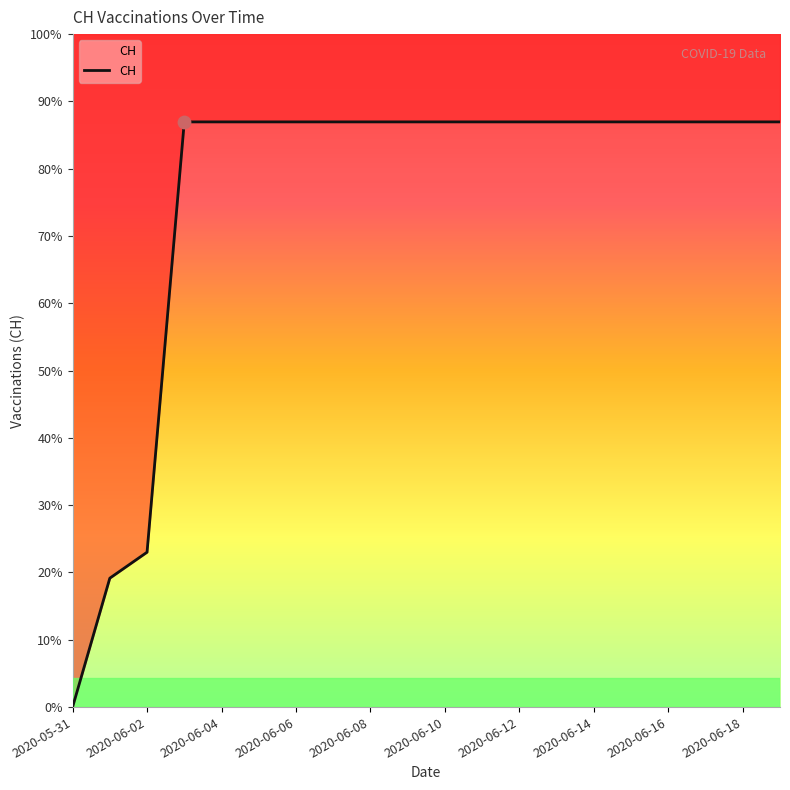

Which has a higher value, 2020-06-06 or 2020-06-02?

2020-06-06